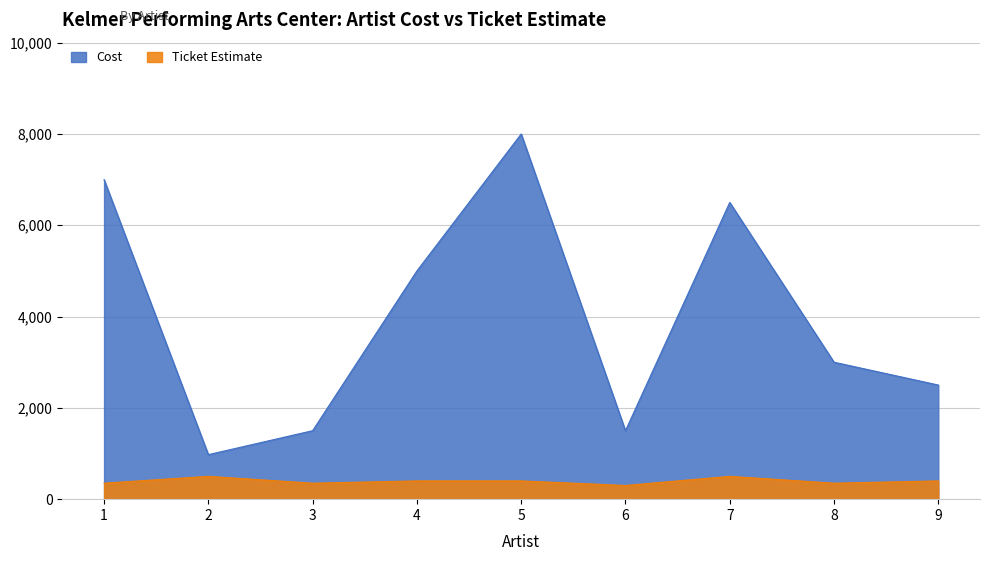

Where does the Ticket Estimate series first go above 400?

2